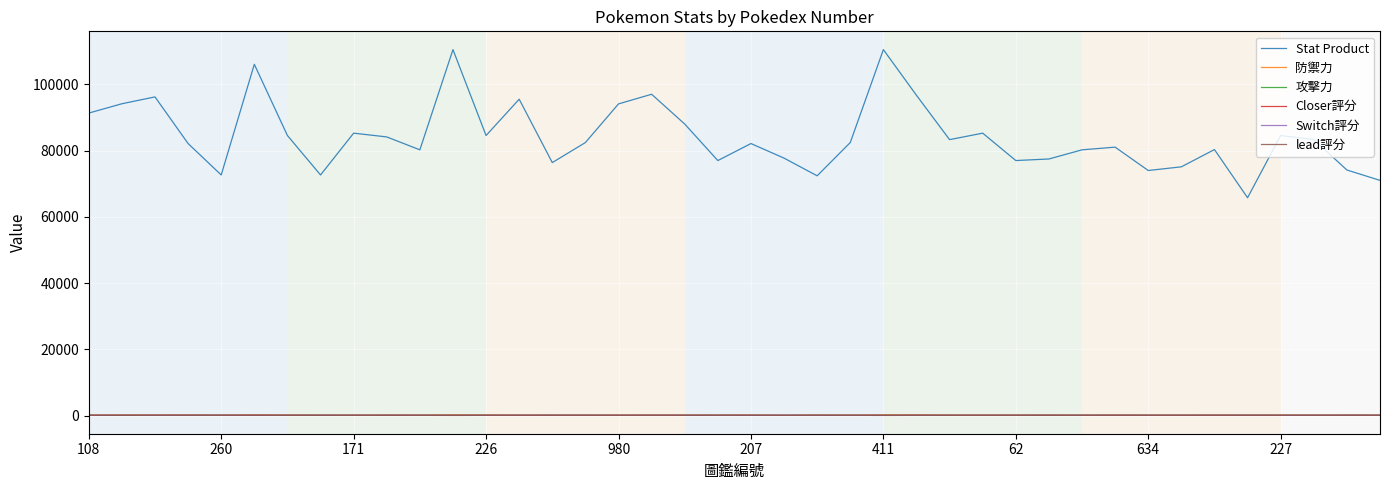

Which series has the largest range (max minus min)?

Stat Product